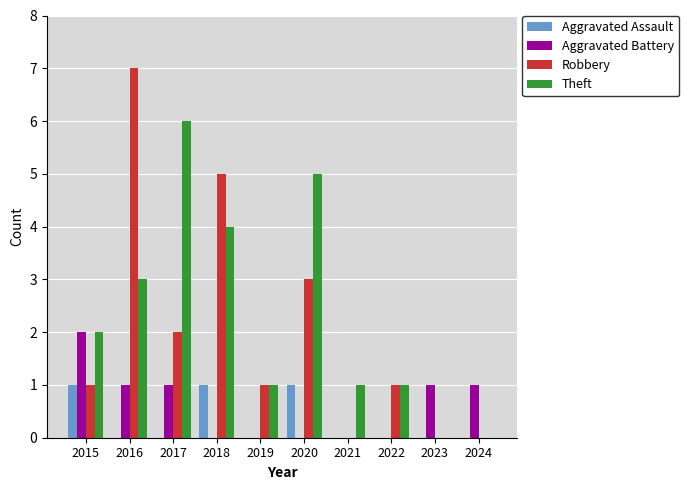

What are all the series names shown in the legend?

Aggravated Assault, Aggravated Battery, Robbery, Theft